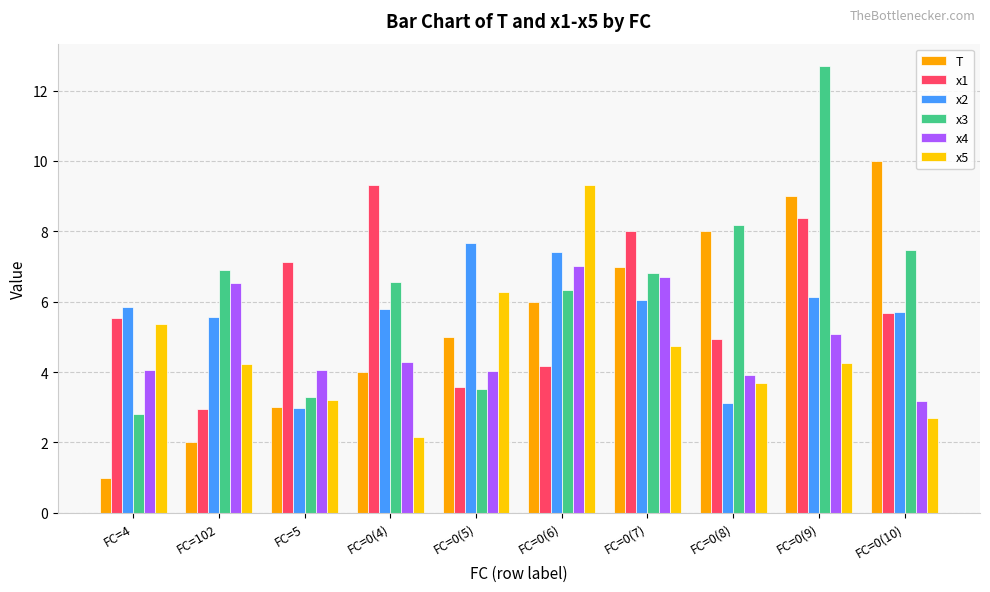

True or false: x4 has a value of 5.1 at FC=0(9).

True